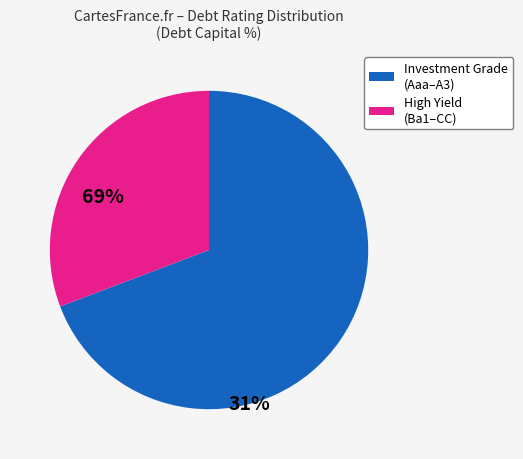

Is there a majority slice in this chart?

Yes